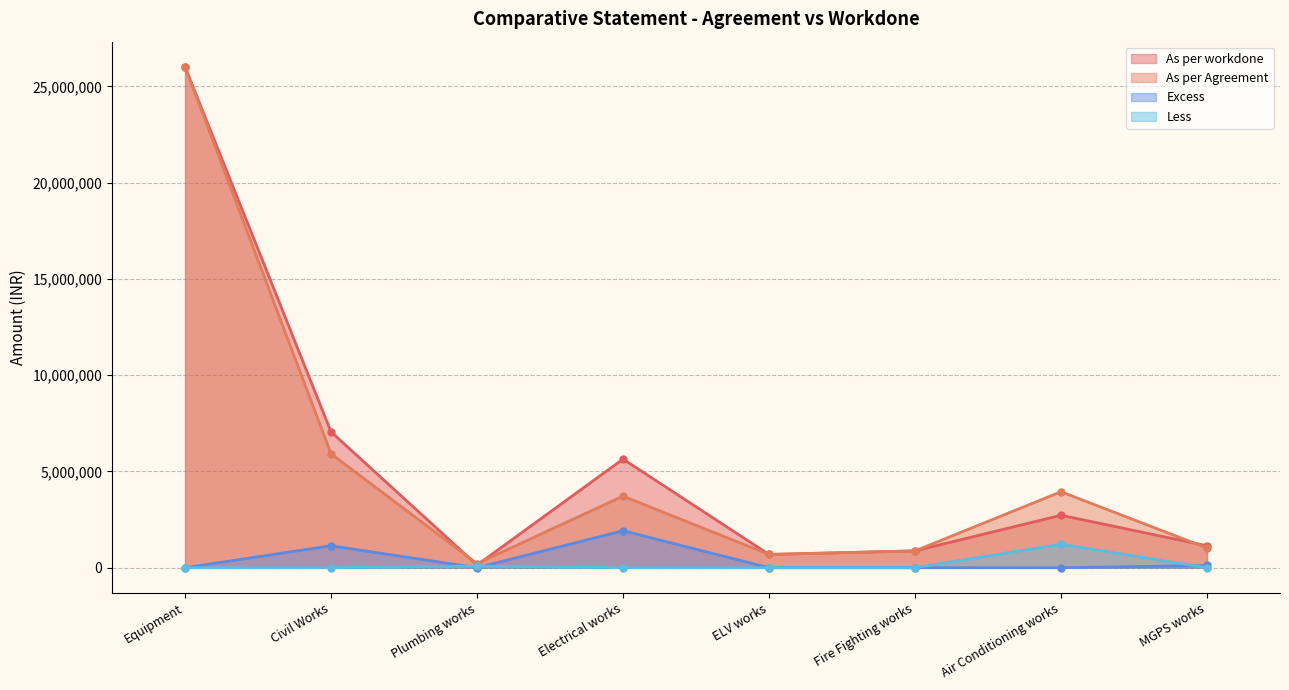

What is the difference between the maximum and minimum values in the Excess series?

1921924